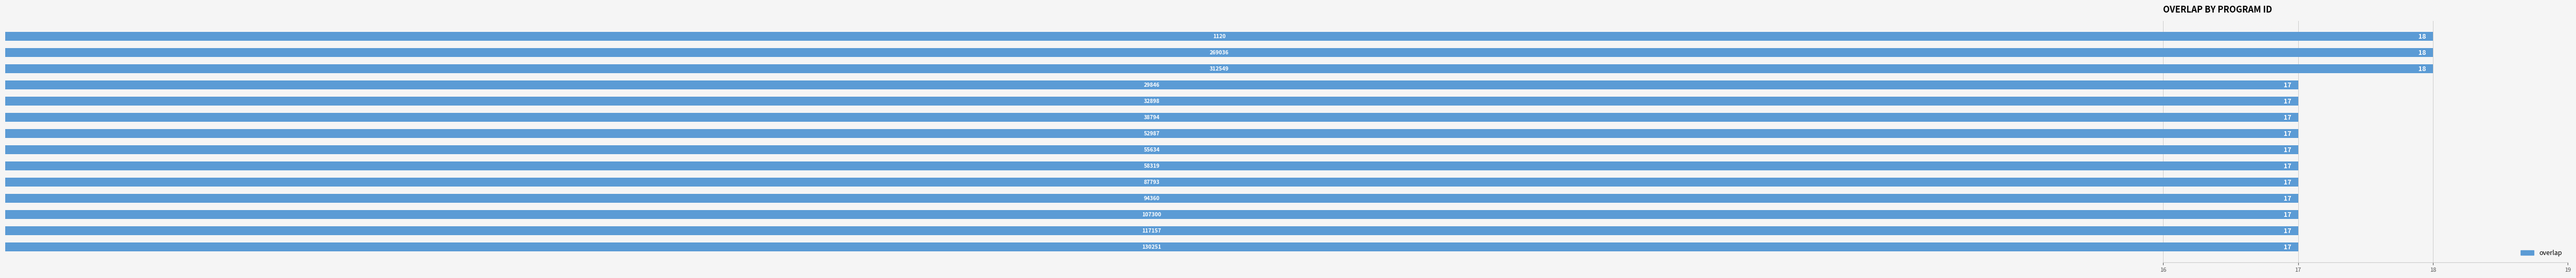

What is the greatest value displayed?

18